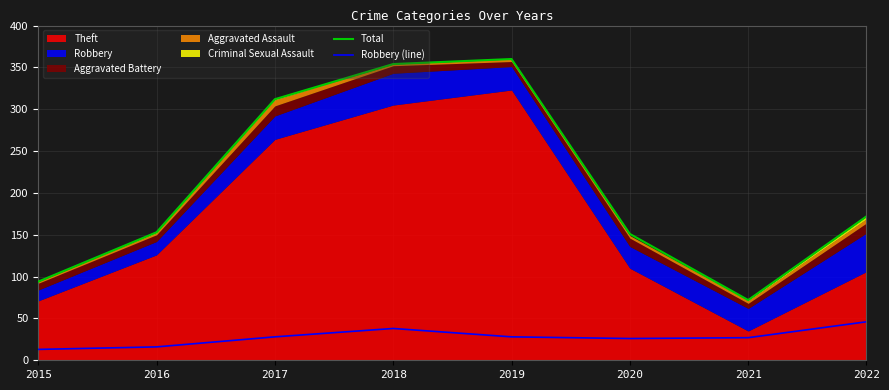

Reading left to right, extract all data points from this chart.

Total: 2015=94	2016=153	2017=312	2018=354	2019=360	2020=151	2021=72	2022=172
Robbery (line): 2015=13	2016=16	2017=28	2018=38	2019=28	2020=26	2021=27	2022=46